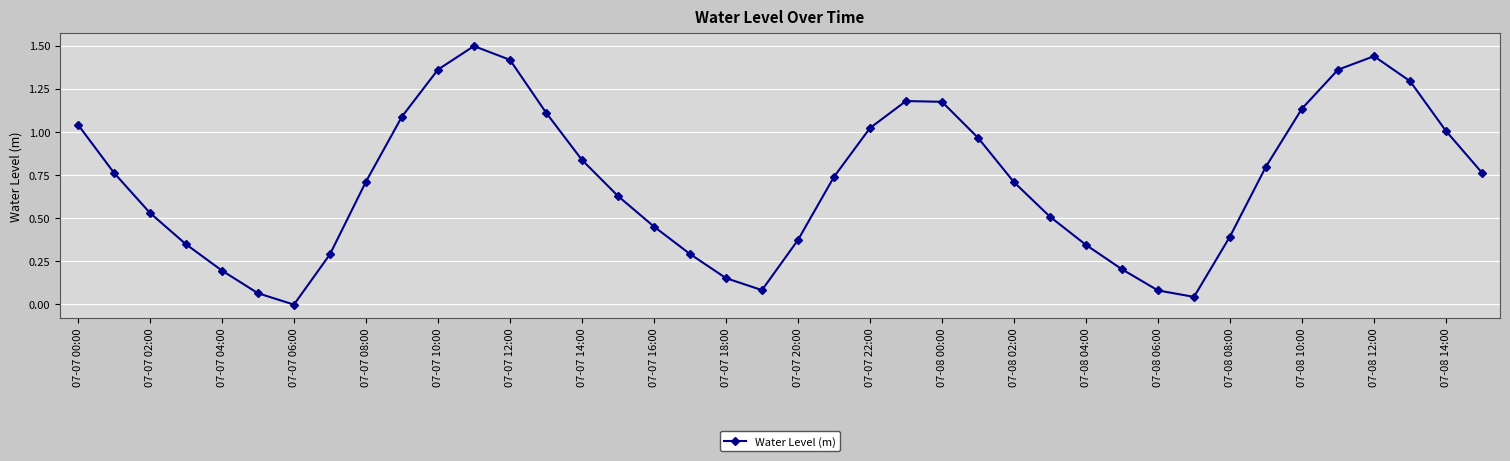

What is the greatest value displayed?

1.5